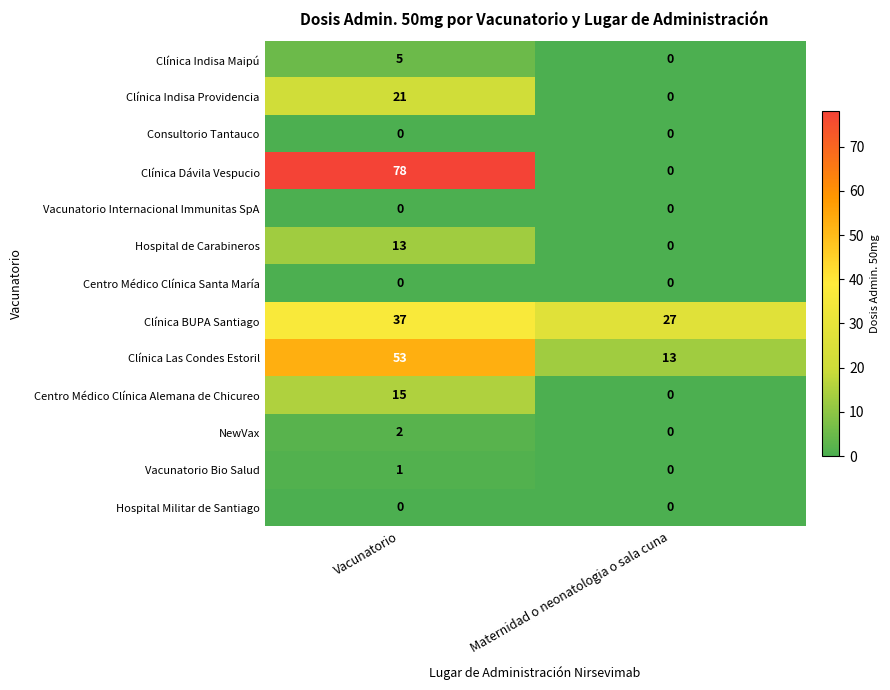

Which category has the highest value across all series?

Vacunatorio